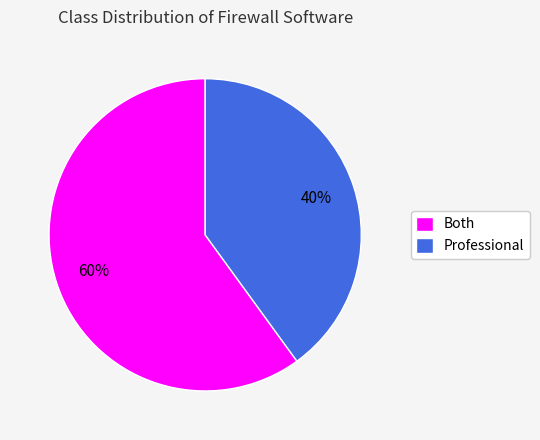

What is the majority slice?

Both